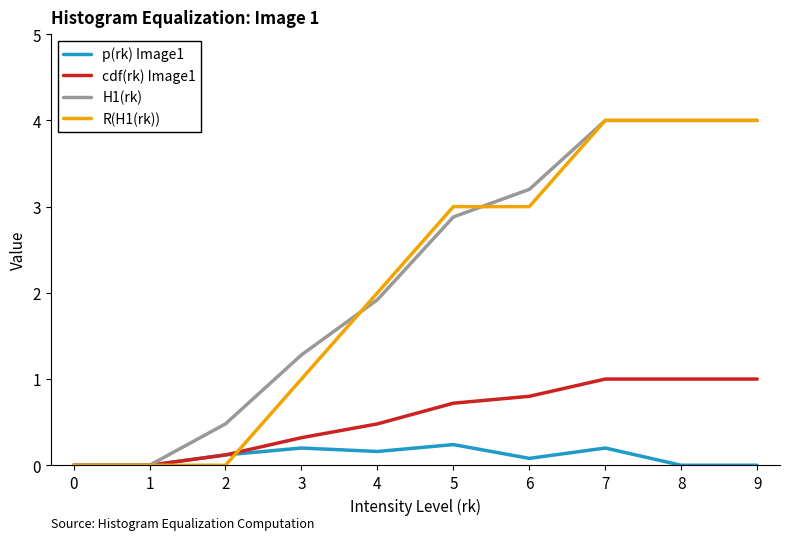

What are all the series names shown in the legend?

p(rk) Image1, cdf(rk) Image1, H1(rk), R(H1(rk))